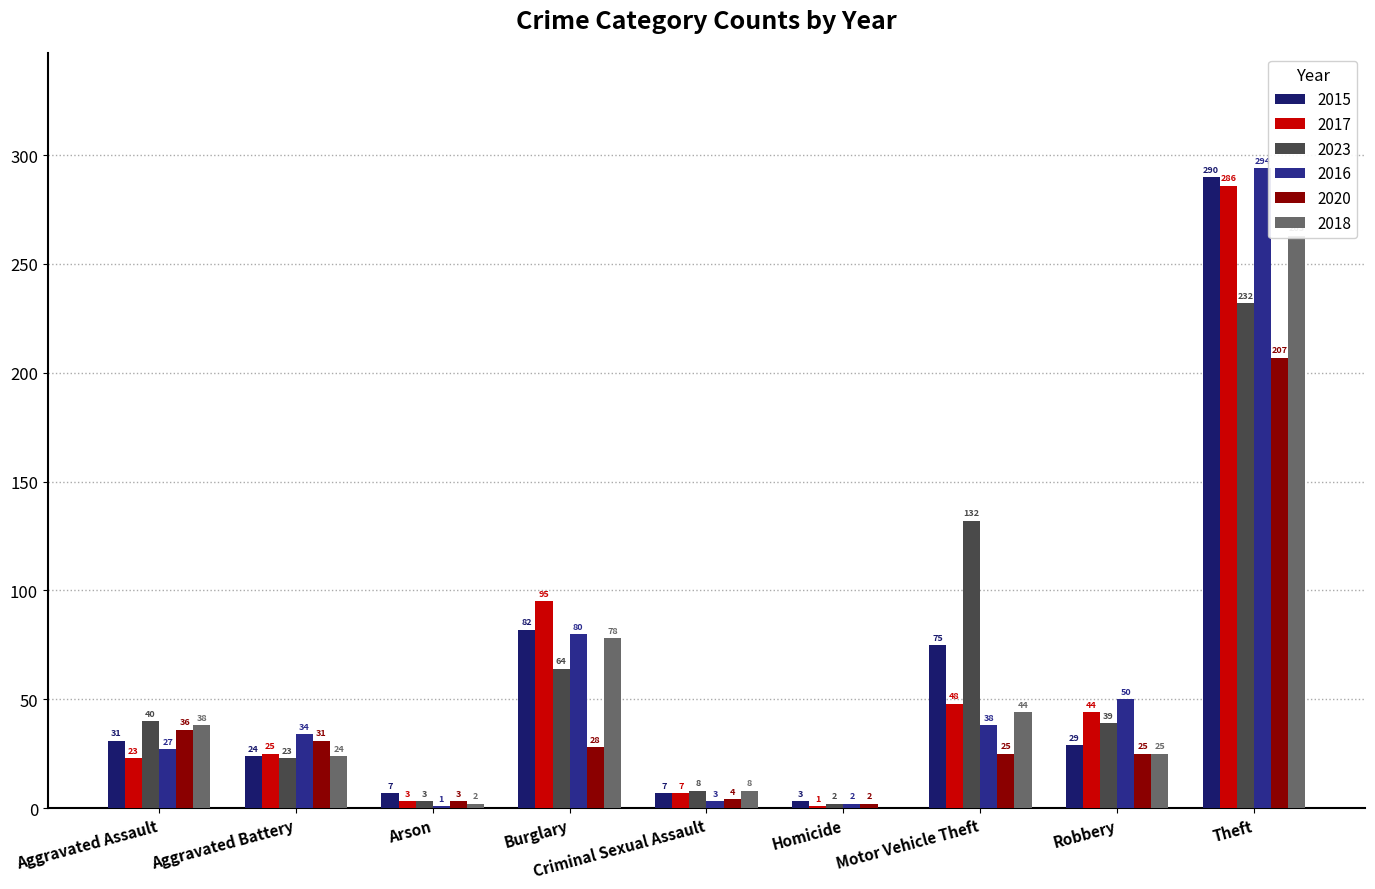

What is the label of the 5th bar from the left?

Criminal Sexual Assault